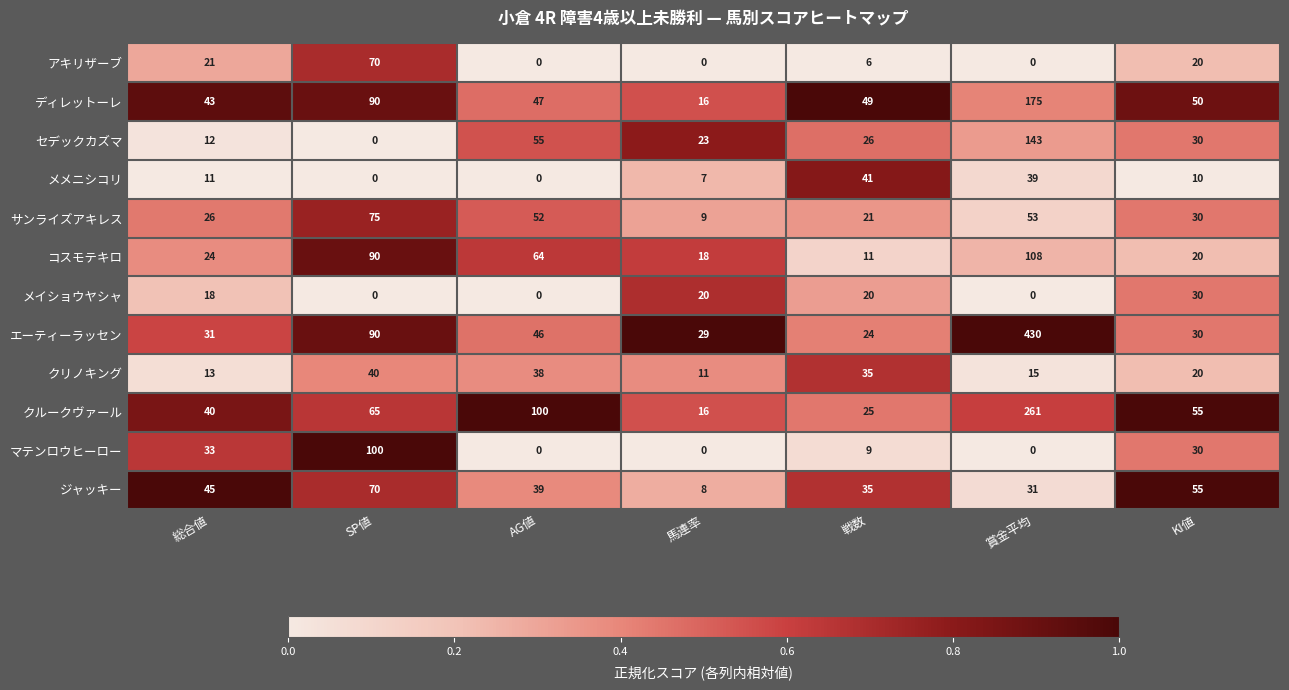

What is the maximum value shown in the chart?

430